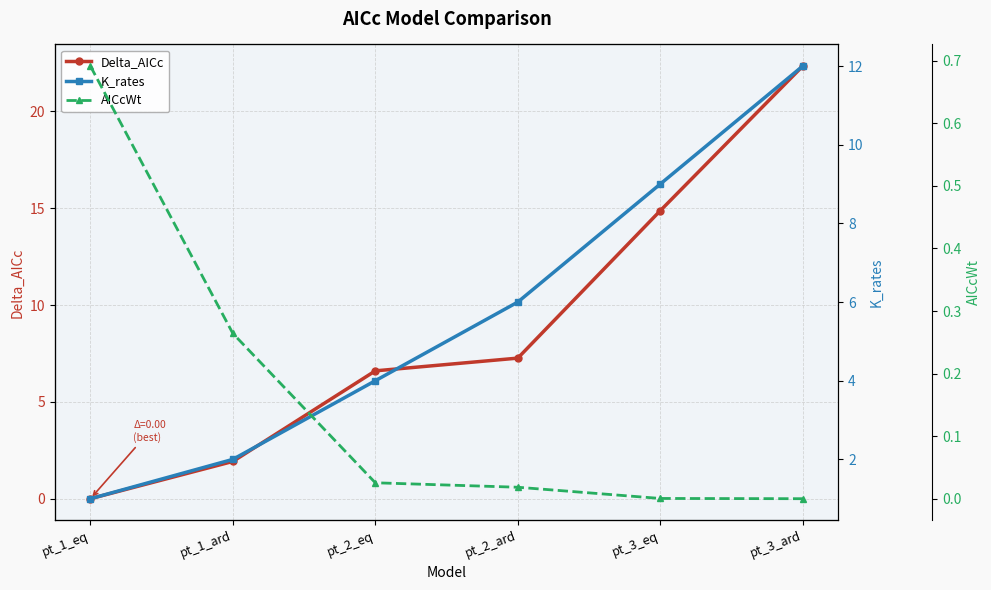

Reading left to right, extract all data points from this chart.

Delta_AICc: pt_1_eq=0.0	pt_1_ard=1.9	pt_2_eq=6.6	pt_2_ard=7.3	pt_3_eq=14.9	pt_3_ard=22.3
K_rates: pt_1_eq=1.0	pt_1_ard=2.0	pt_2_eq=4.0	pt_2_ard=6.0	pt_3_eq=9.0	pt_3_ard=12.0
AICcWt: pt_1_eq=0.7	pt_1_ard=0.3	pt_2_eq=0.0	pt_2_ard=0.0	pt_3_eq=0.0	pt_3_ard=0.0